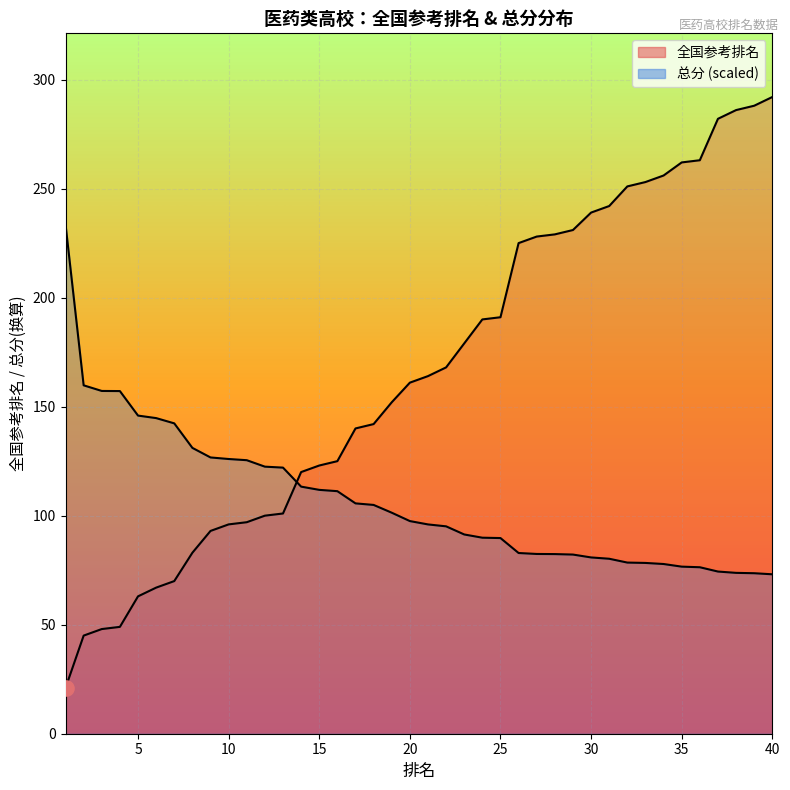

What is the total value across all series at 1?

254.6